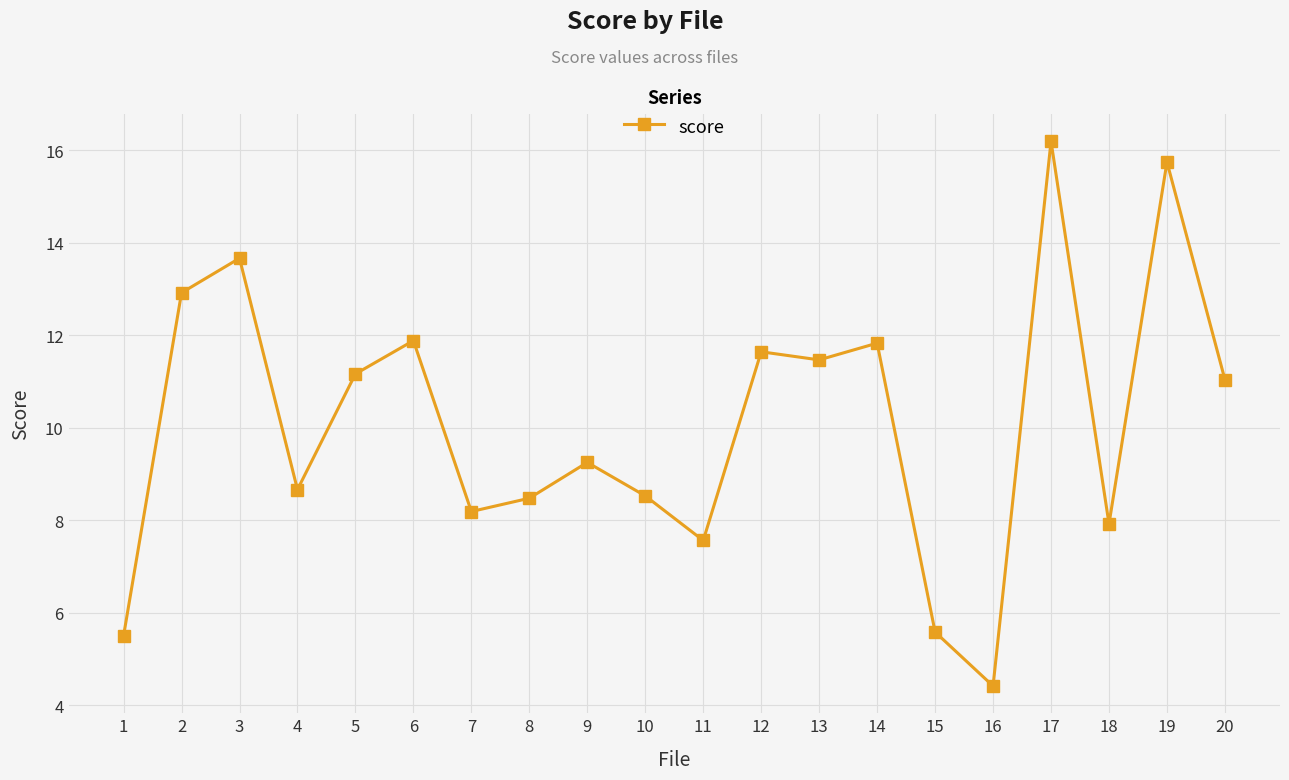

At which label does the data first exceed 11?

2